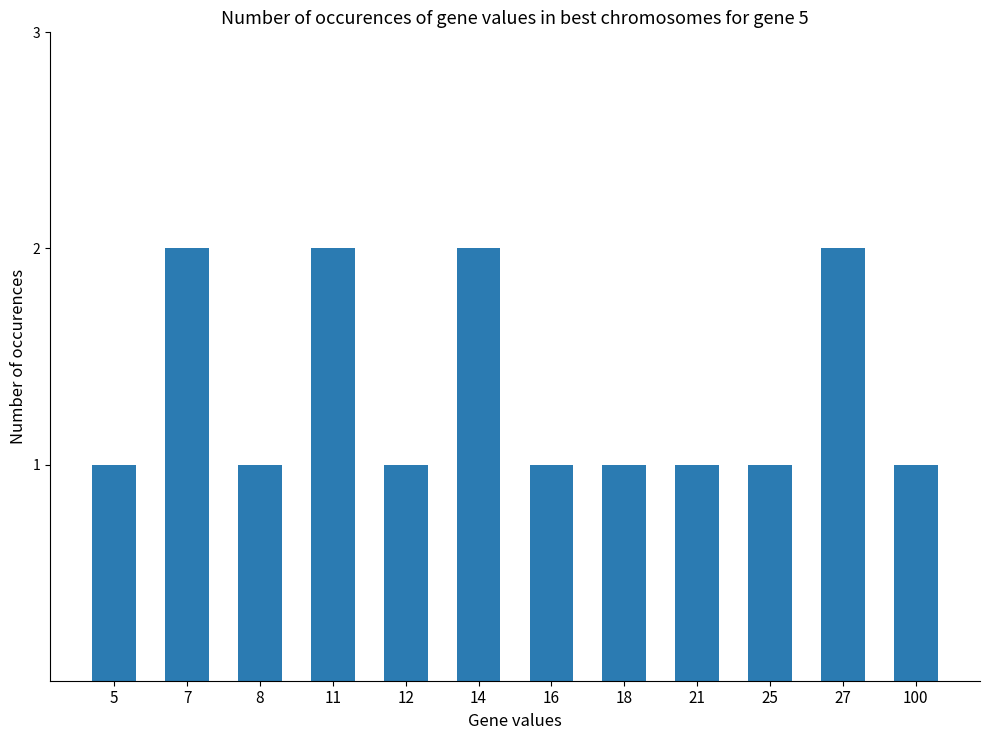

True or false: the data shows 3 at 7.

False